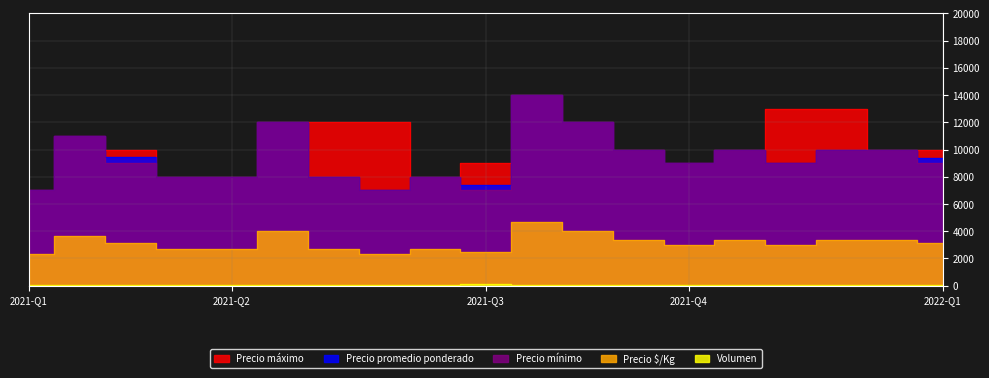

True or false: Precio máximo and Precio promedio ponderado cross at least once.

False